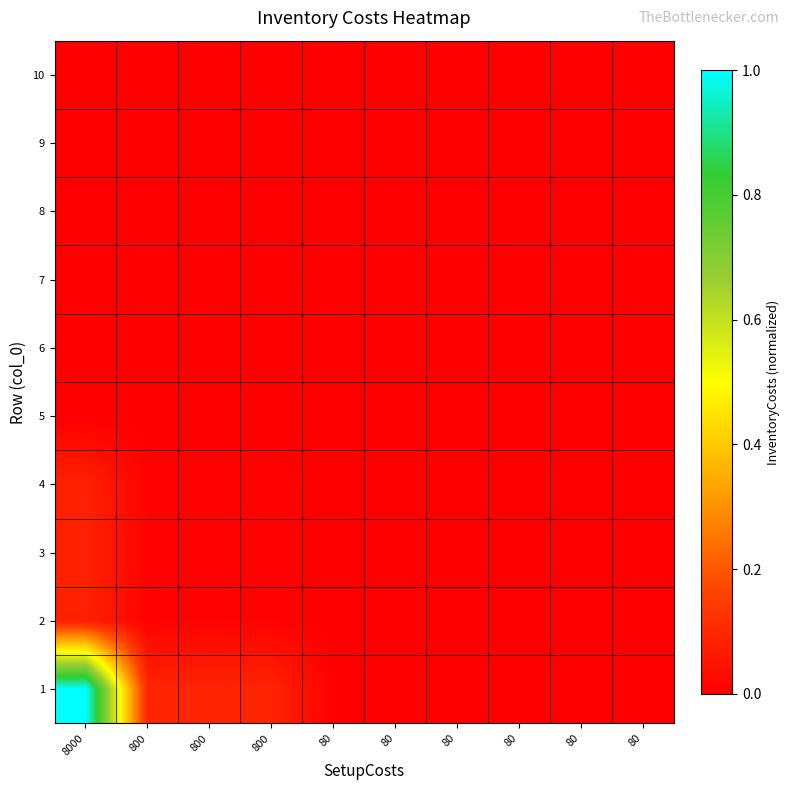

What is the spread (max minus min) of values at 800?

0.1